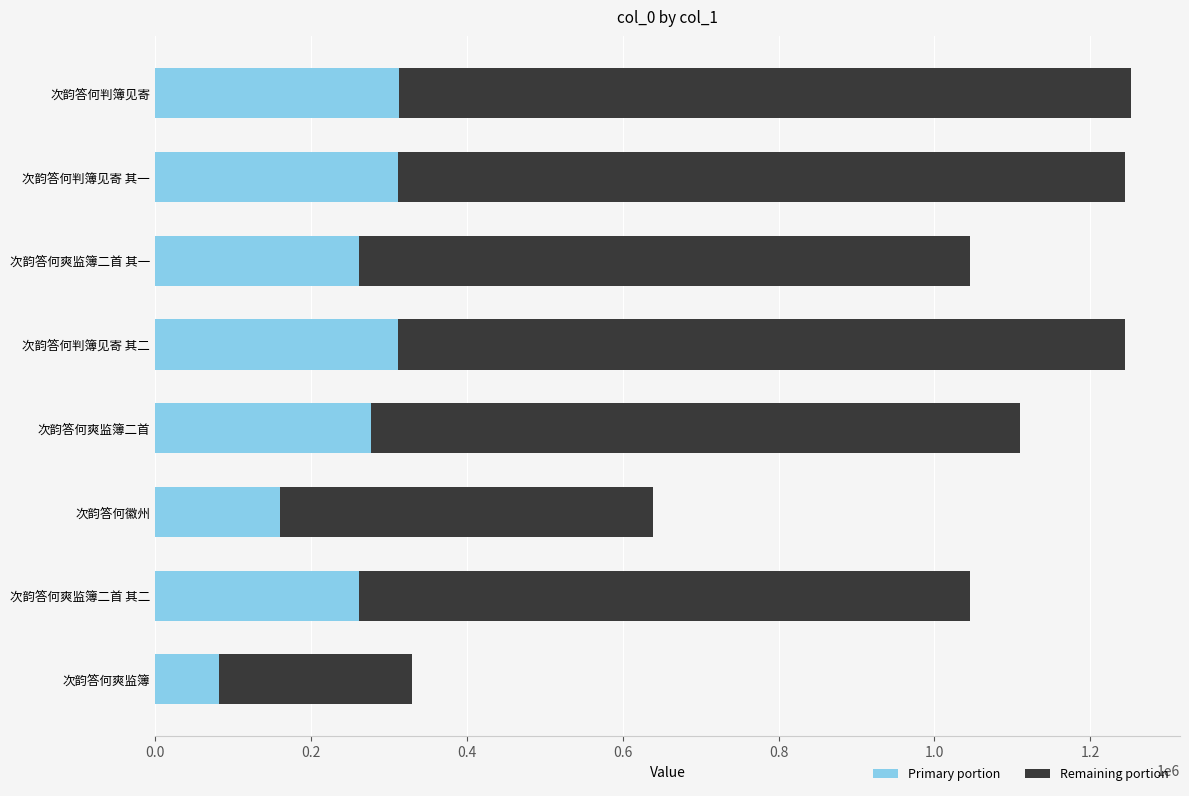

What is the total value across all series at 次韵答何判簿见寄 其二?

1244705.0